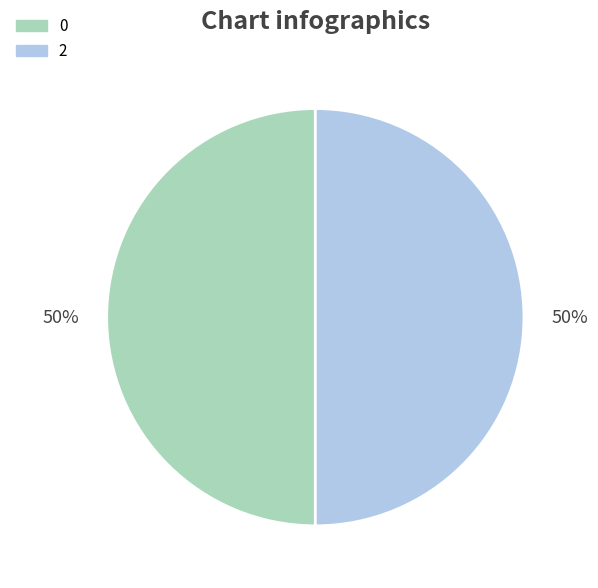

What is the ratio of the value at 2 to the value at 0?

1.0